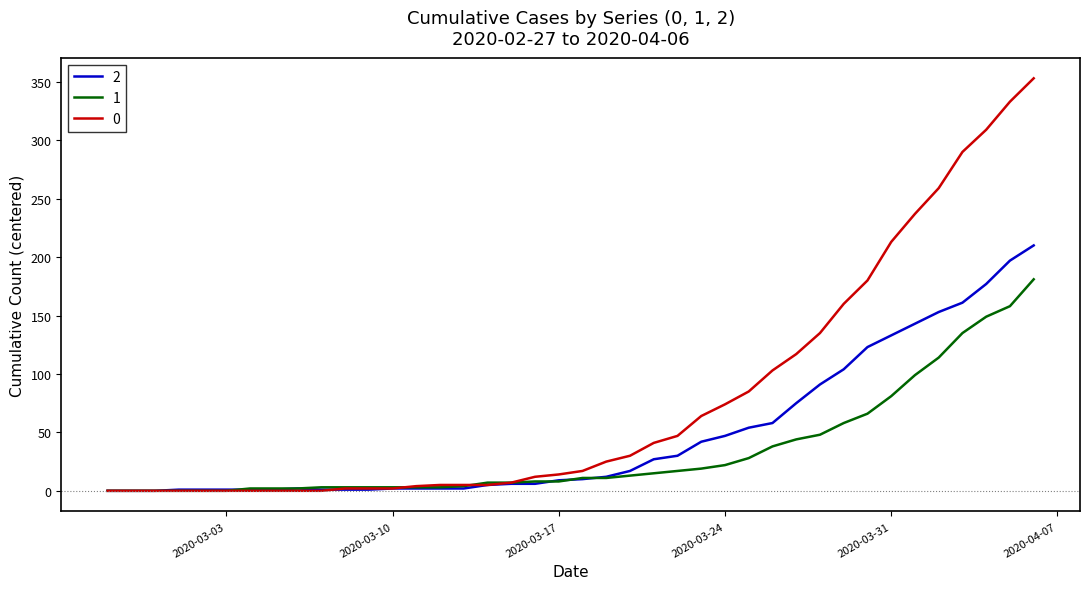

Rank the series by their average value, from highest to lowest.

0, 2, 1